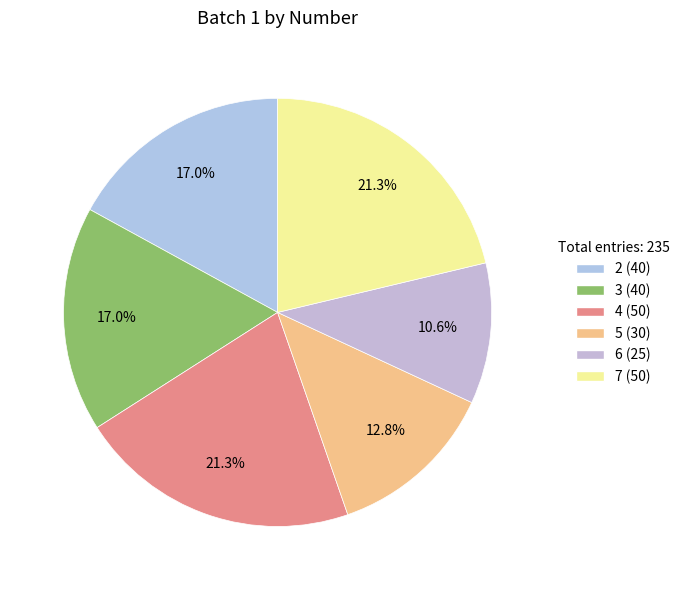

How many segments does this pie chart have?

6